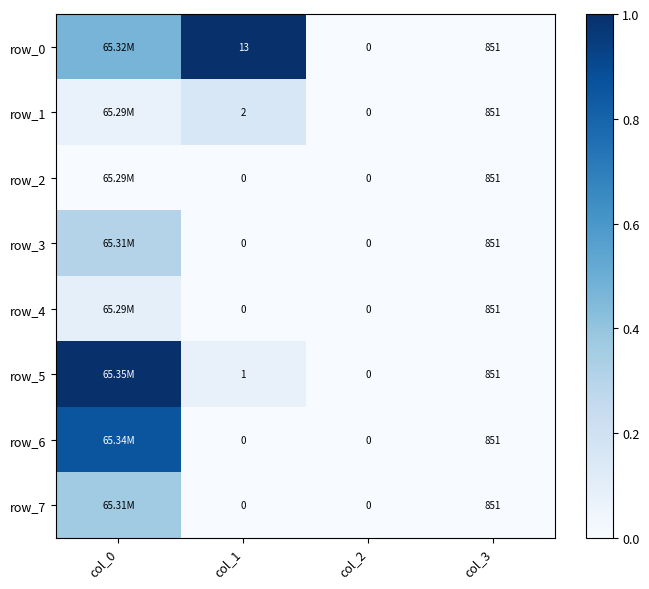

Is the value of row_0 at col_3 greater than the value of row_5 at col_2?

Yes